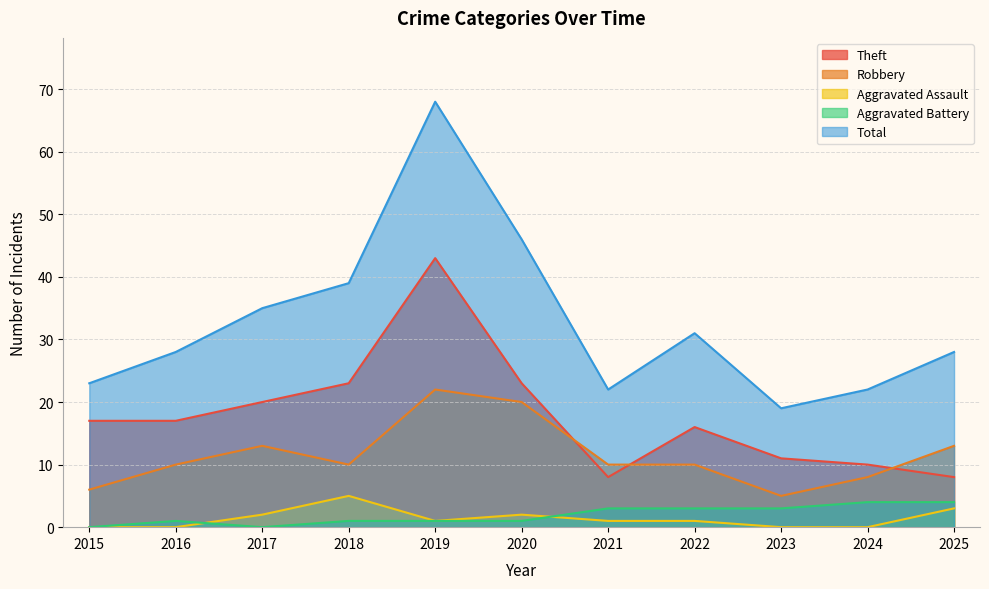

What is the spread (max minus min) of values at 2017?

35